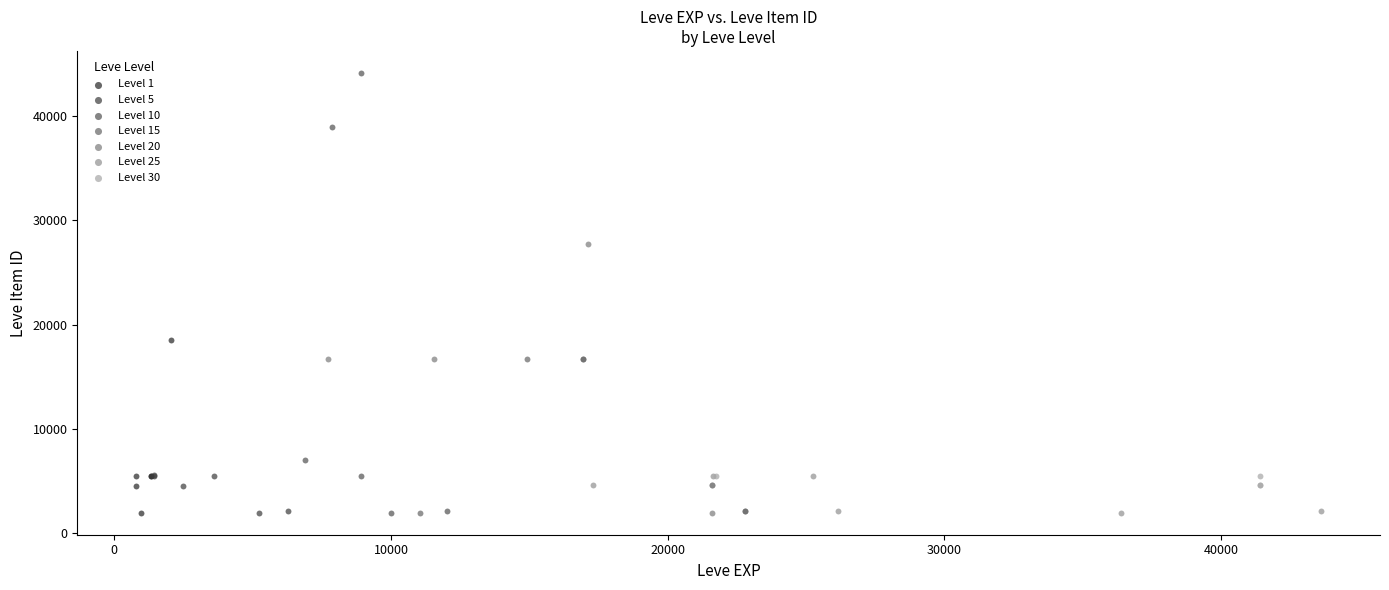

What are all the series names shown in the legend?

Level 1, Level 5, Level 10, Level 15, Level 20, Level 25, Level 30